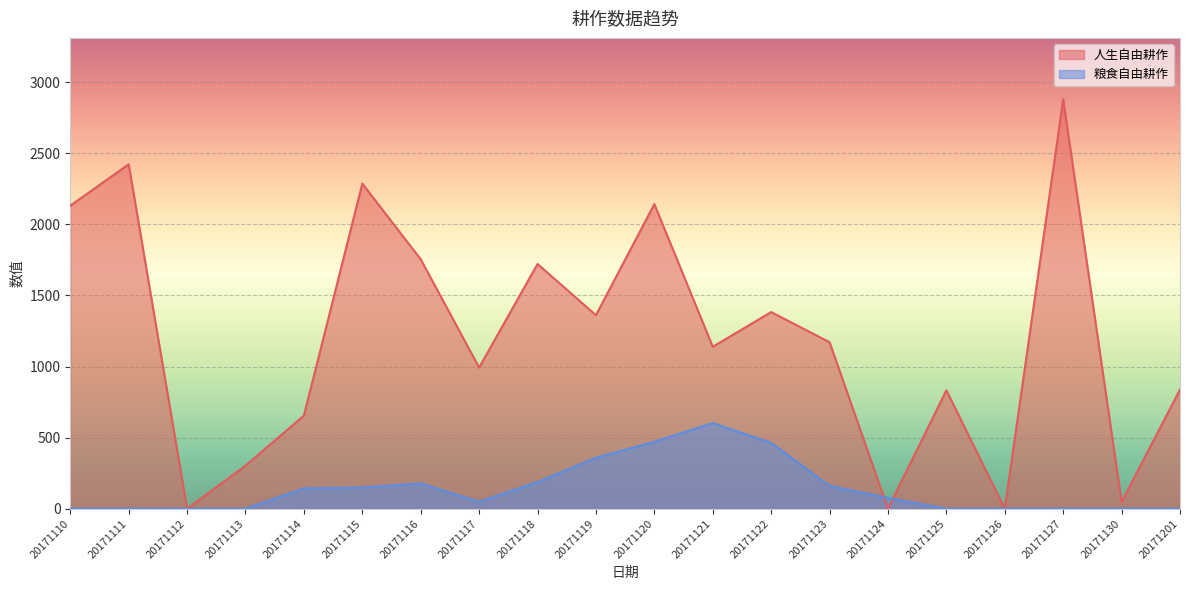

What is the average value of the 人生自由耕作 series?

1203